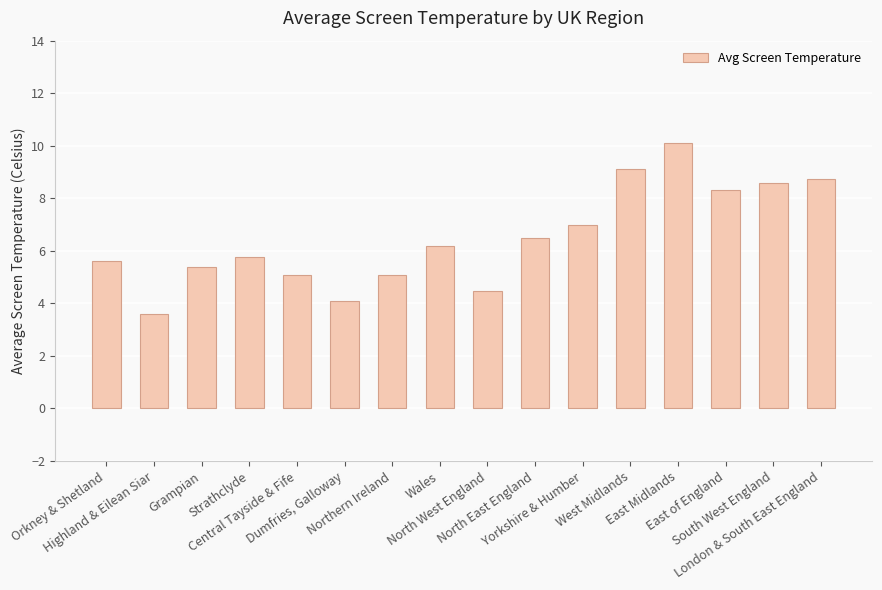

The chart shows a value of 12.9 at South West England. True or false?

False